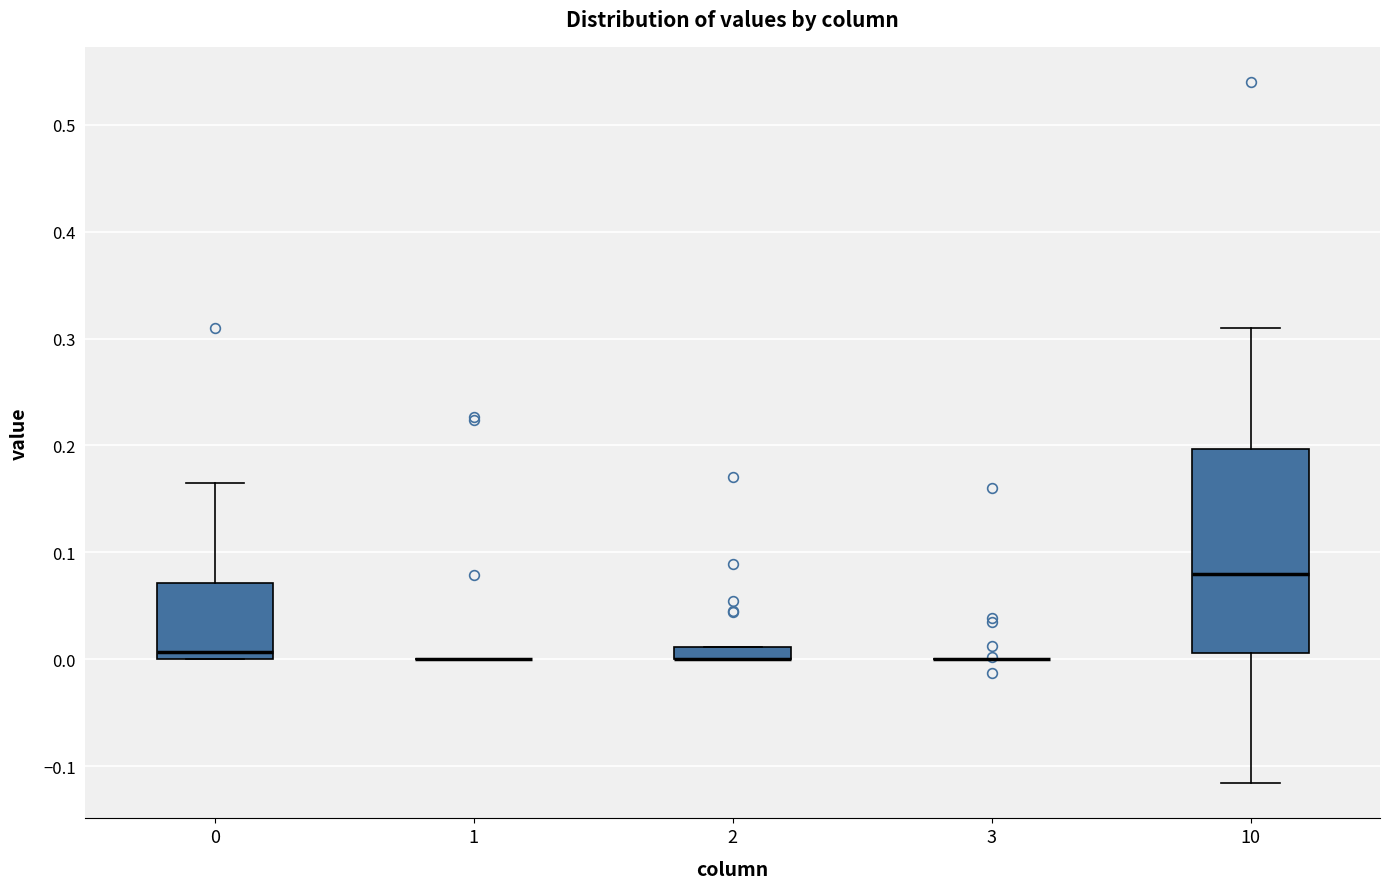

Which box is the tallest, from its lower edge to its upper edge?

10